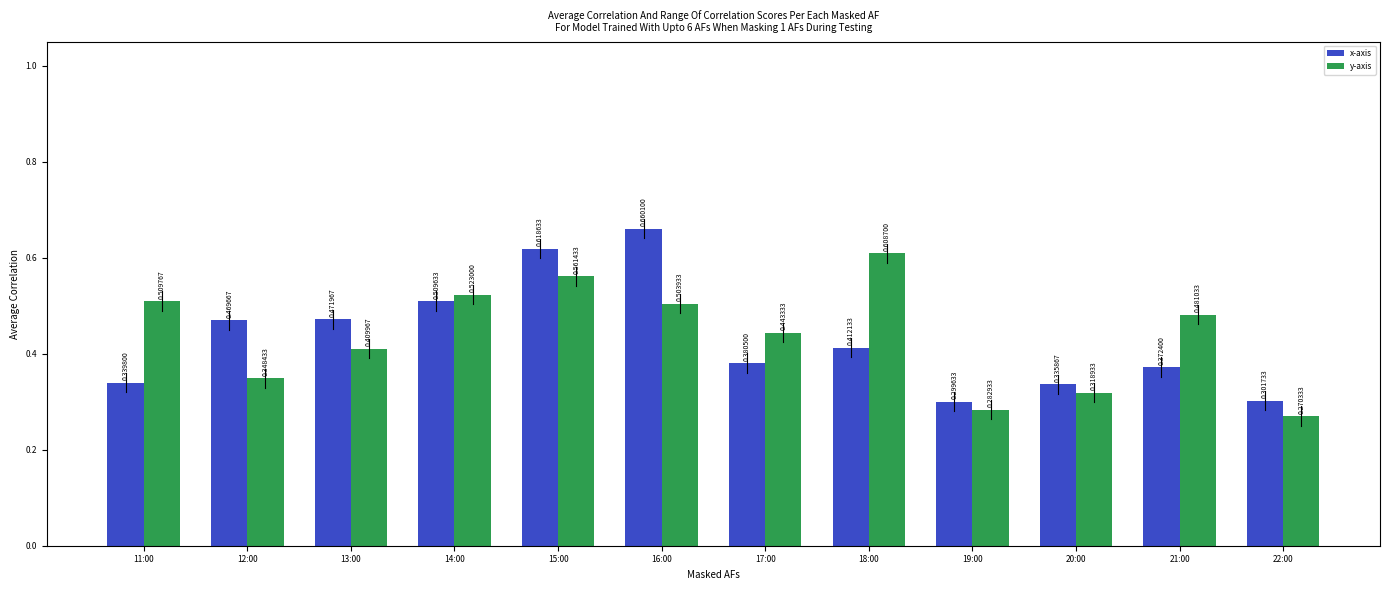

How many x-axis values are between 0 and 1?

12